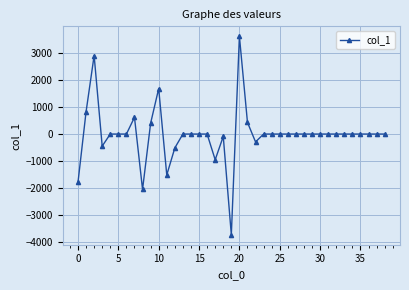

What is the smallest value displayed?

-3735.8